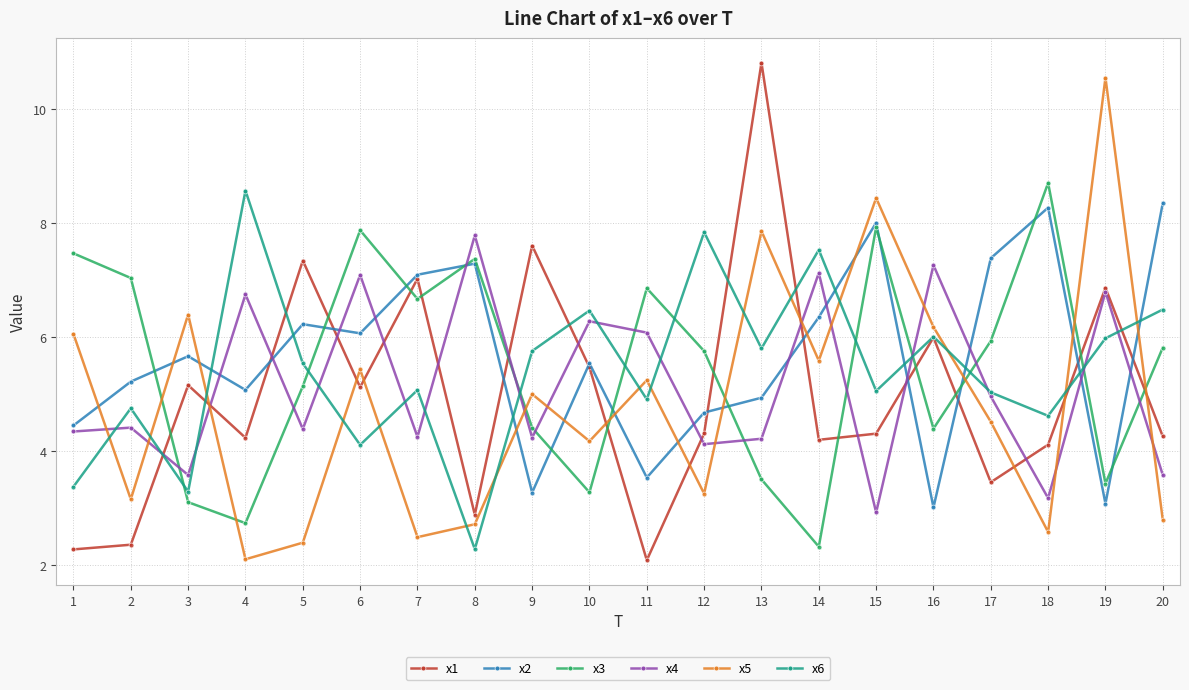

The x4 series shows 2.8 at 7. True or false?

False